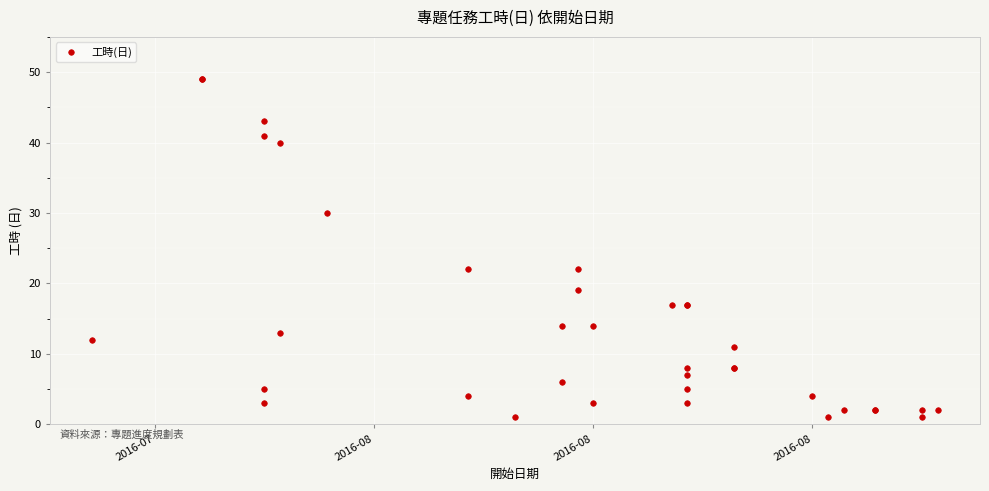

How many points are higher than both their immediate neighbors (excluding endpoints)?

11